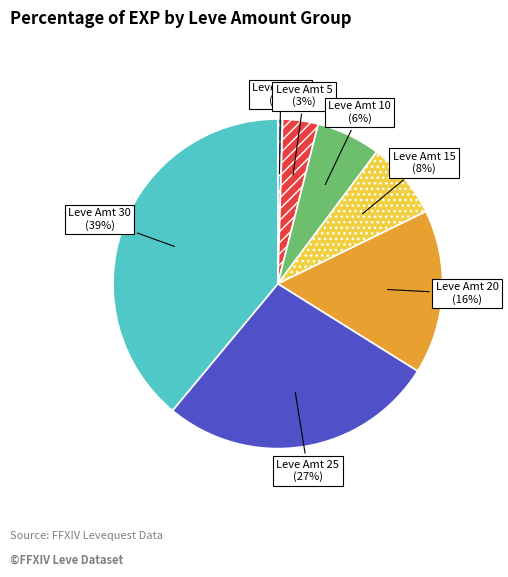

How many segments does this pie chart have?

7